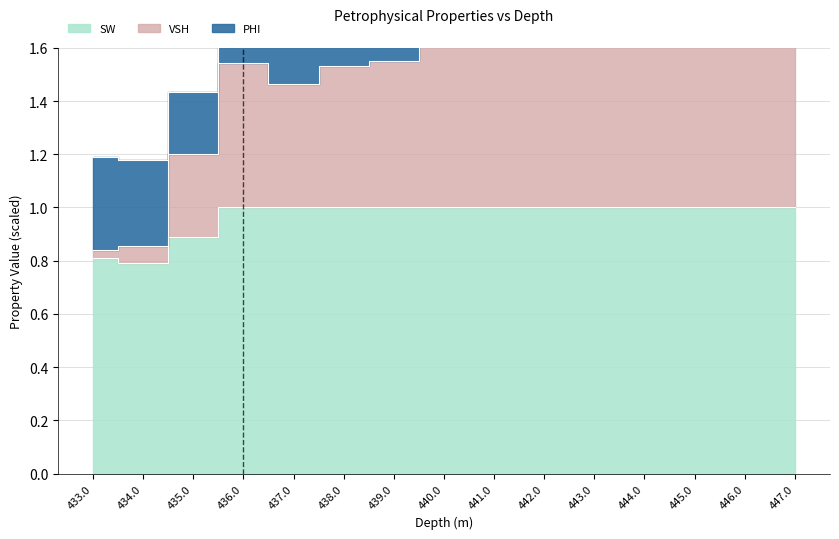

True or false: VSH has a value of 2.9 at 445.0.

False